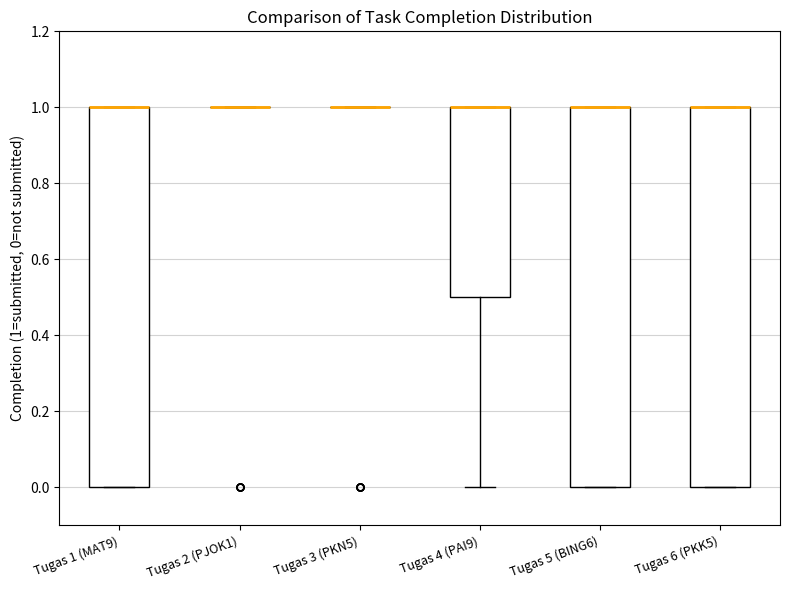

Reading left to right, transcribe this box plot: for each box, give where its median line is, the range the box spans, and where its two whiskers end, as read against the y-axis. The values are not printed on the chart, so give them approximately, as read against the axis.

Tugas 1 (MAT9): median 1.0 (drawn on the box's upper edge), box 0.0 to 1.0, whiskers 0.0 to 1.0
Tugas 2 (PJOK1): box collapsed to a line at 1.0, whiskers 1.0 to 1.0
Tugas 3 (PKN5): box collapsed to a line at 1.0, whiskers 1.0 to 1.0
Tugas 4 (PAI9): median 1.0 (drawn on the box's upper edge), box 0.5 to 1.0, whiskers 0.0 to 1.0
Tugas 5 (BING6): median 1.0 (drawn on the box's upper edge), box 0.0 to 1.0, whiskers 0.0 to 1.0
Tugas 6 (PKK5): median 1.0 (drawn on the box's upper edge), box 0.0 to 1.0, whiskers 0.0 to 1.0